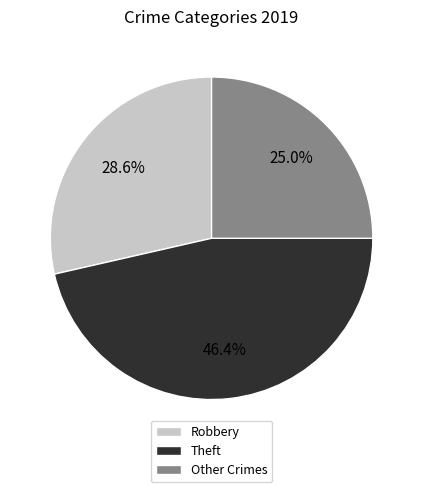

Between Robbery and Other Crimes, which is larger?

Robbery